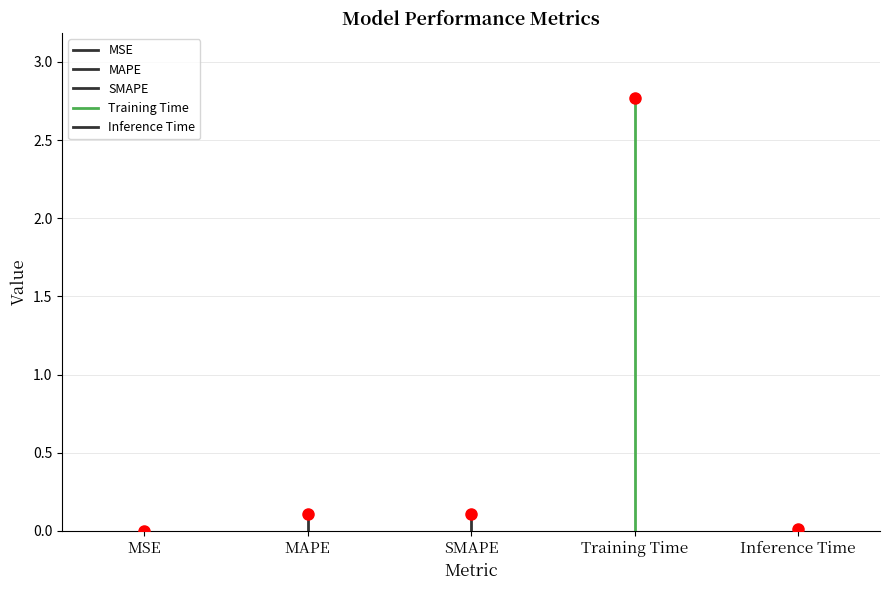

What is the value of the 3rd point from the left?

0.1